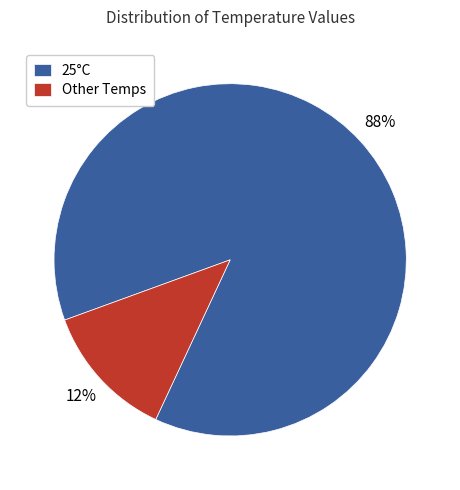

Between 25°C and Other Temps, which is larger?

25°C